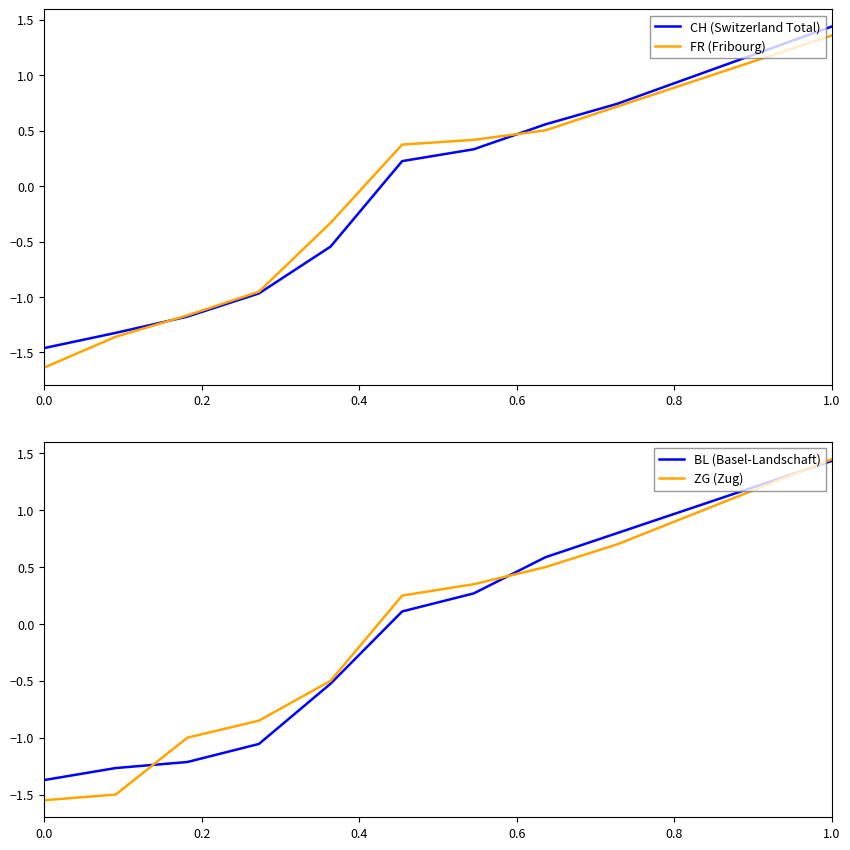

At how many categories does at least one series exceed 0?

7